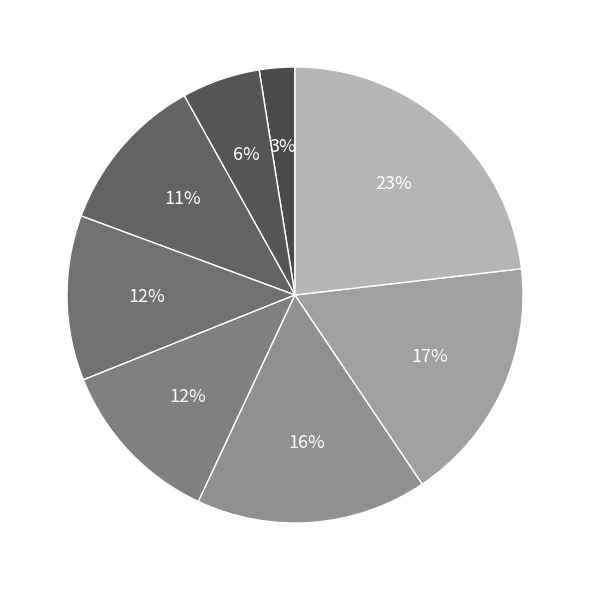

How many slices are in this pie chart?

8